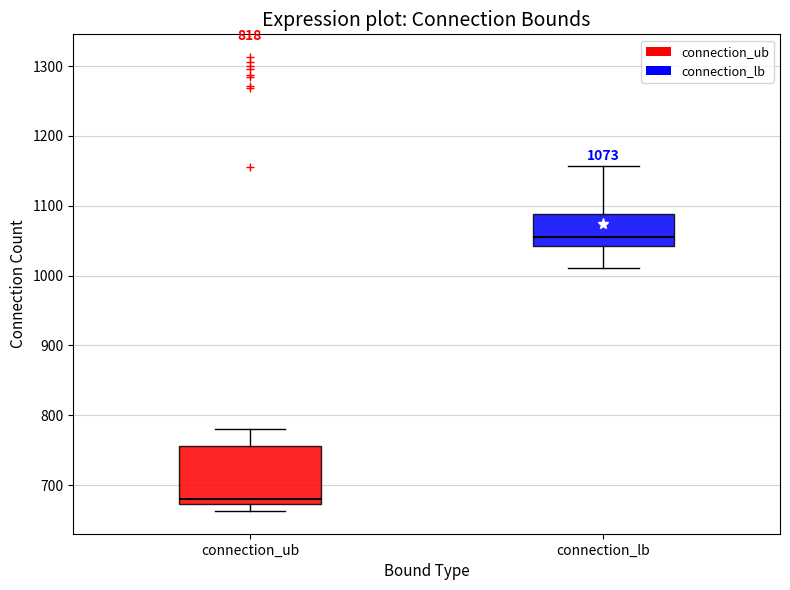

Comparing the boxes themselves (not the whiskers), which one is the tallest?

connection_ub